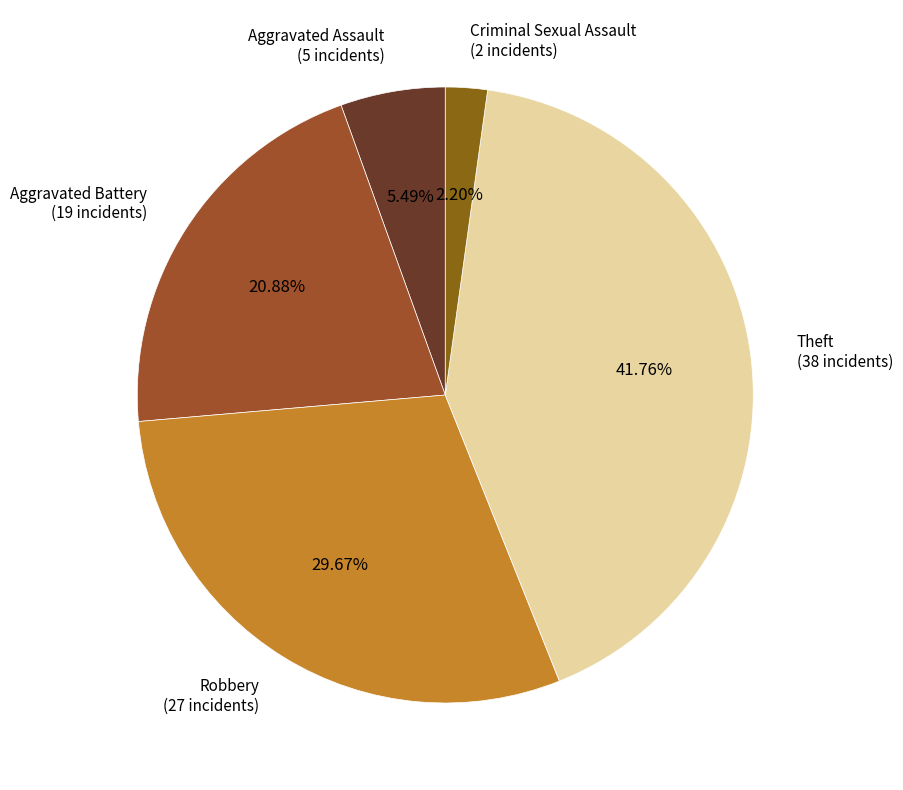

How many slices are in this pie chart?

5